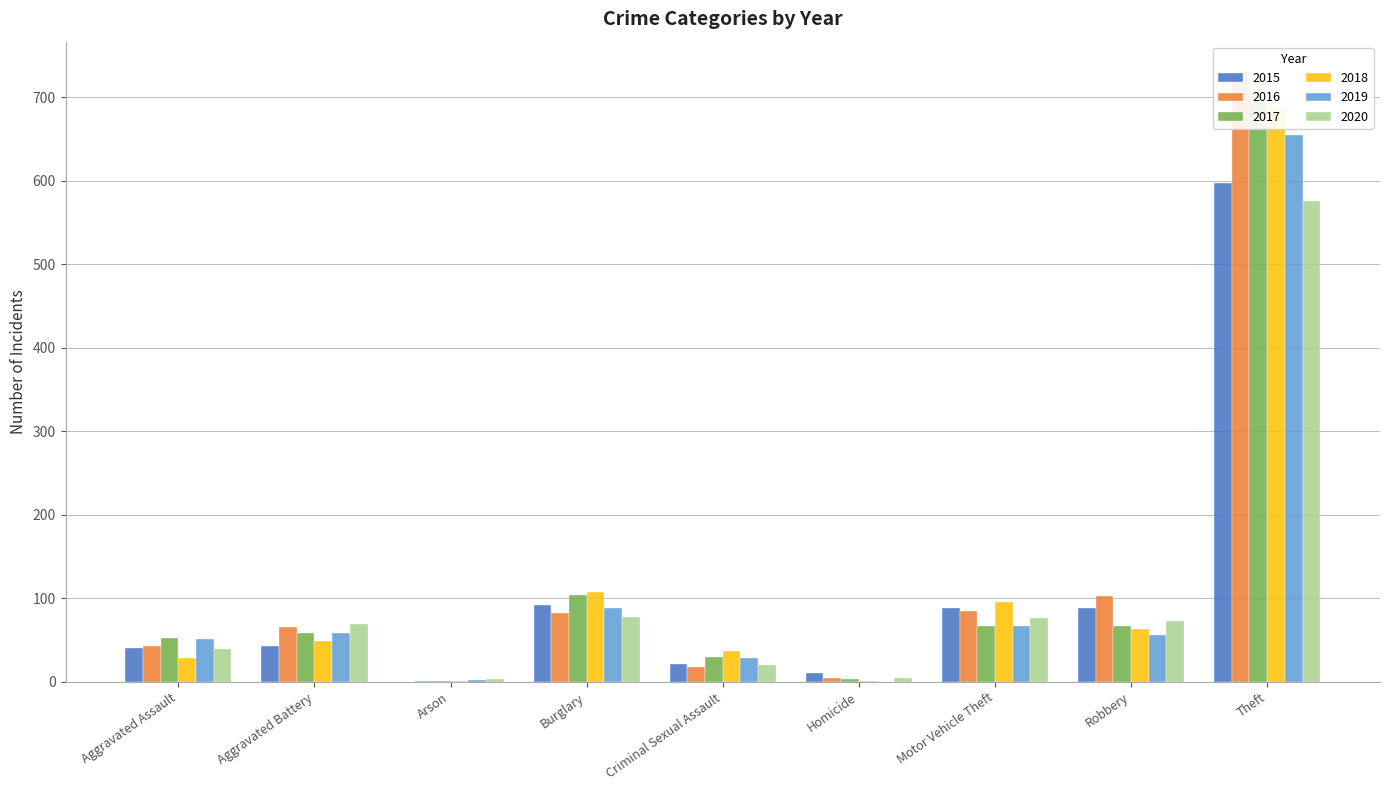

Does the chart contain any negative values?

No